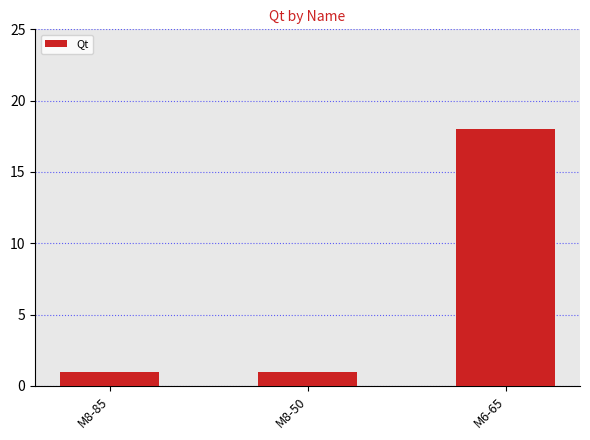

Count the values in the range 1 to 18.

3